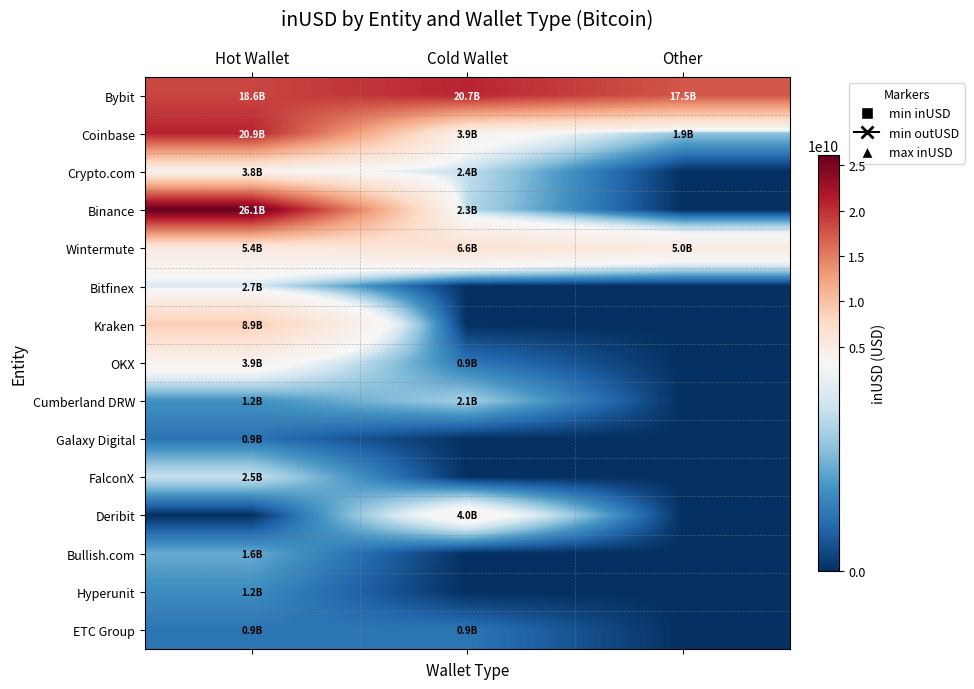

Count the number of categories in the chart.

3